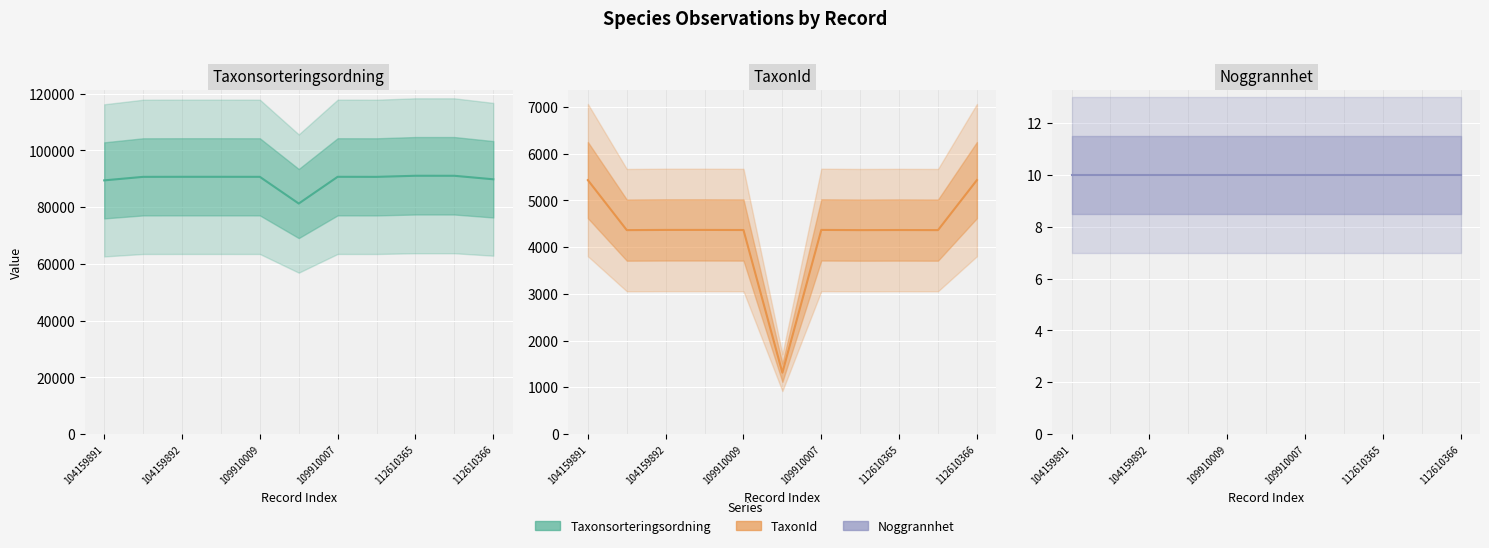

How many series are shown in this chart?

3